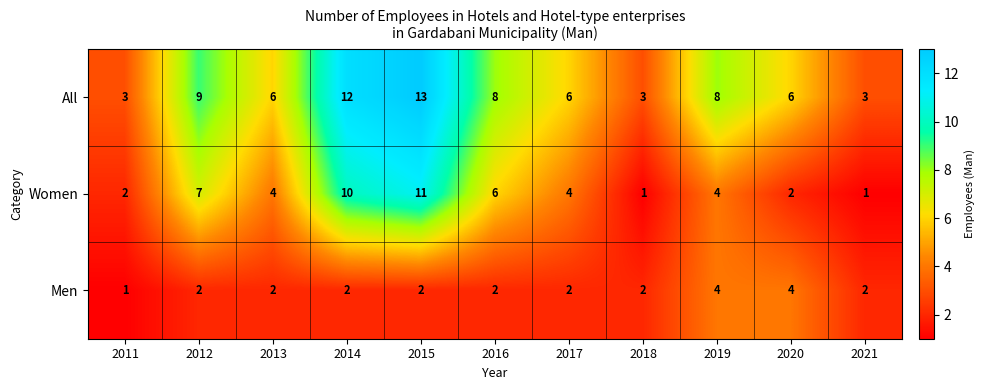

Rank the series by their maximum value, from highest to lowest.

All, Women, Men